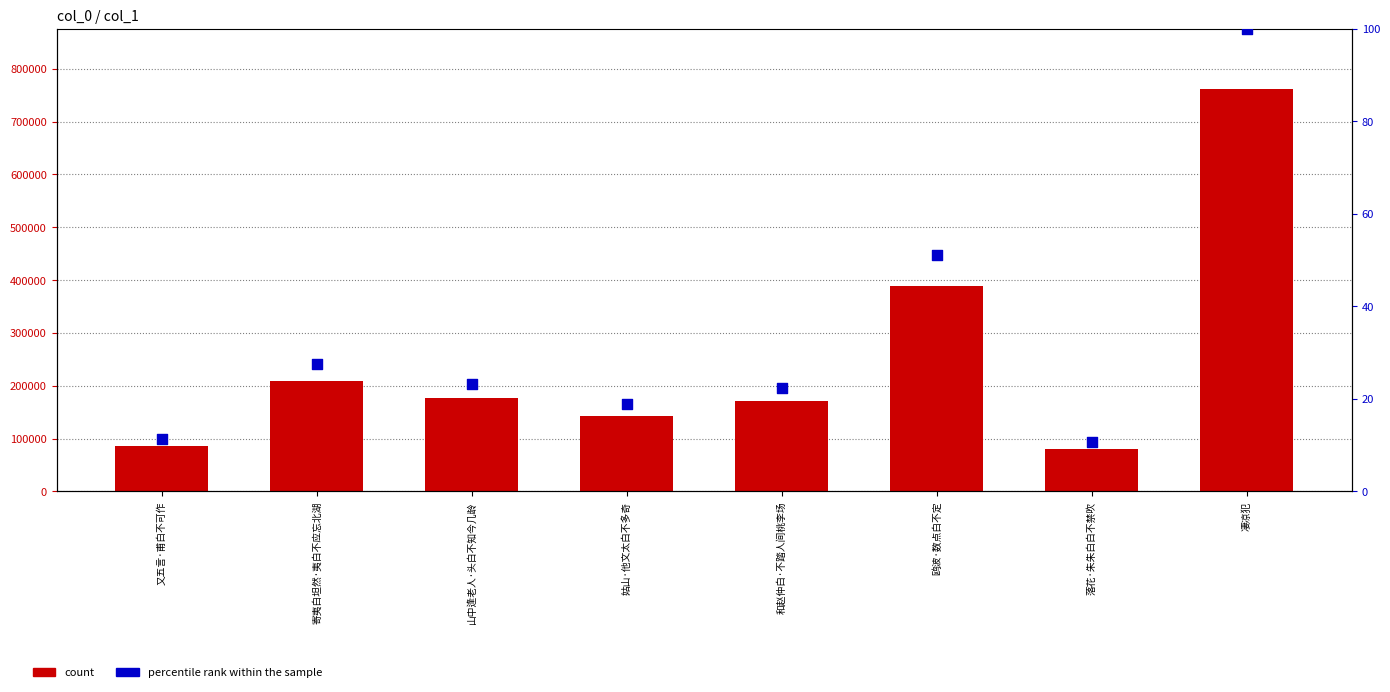

What are all the series names shown in the legend?

count, percentile rank within the sample